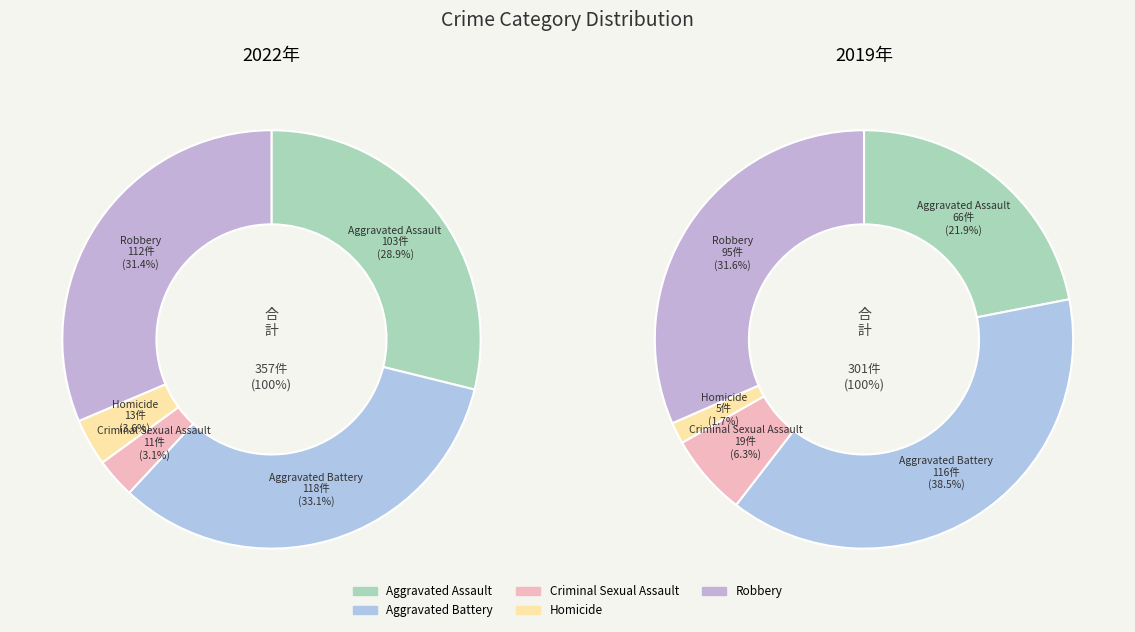

Is it true that 2 is 13% of the pie?

False